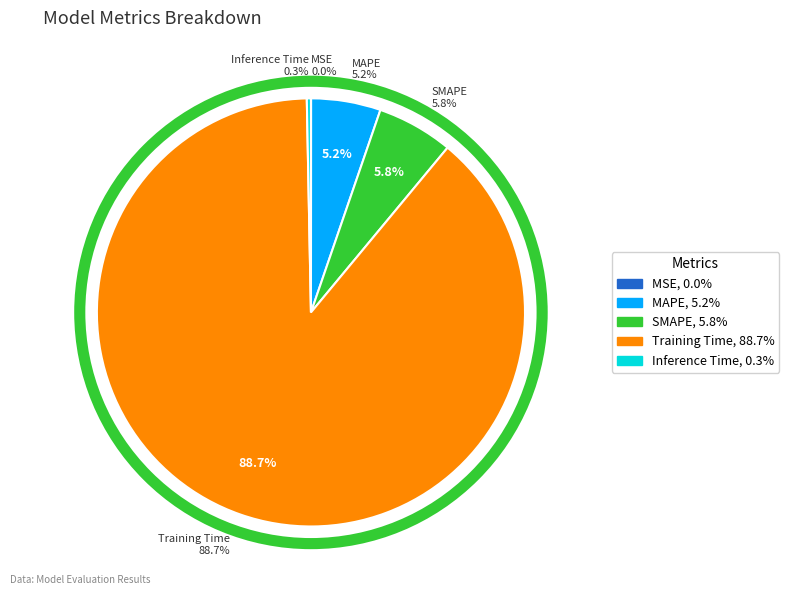

To the nearest percent, what portion does SMAPE represent?

6%